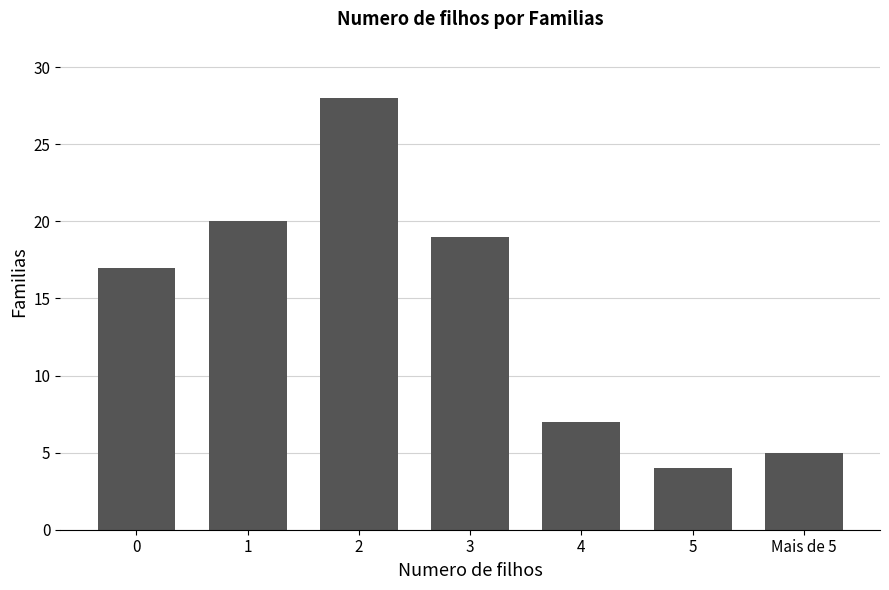

What position from the right is 5?

2